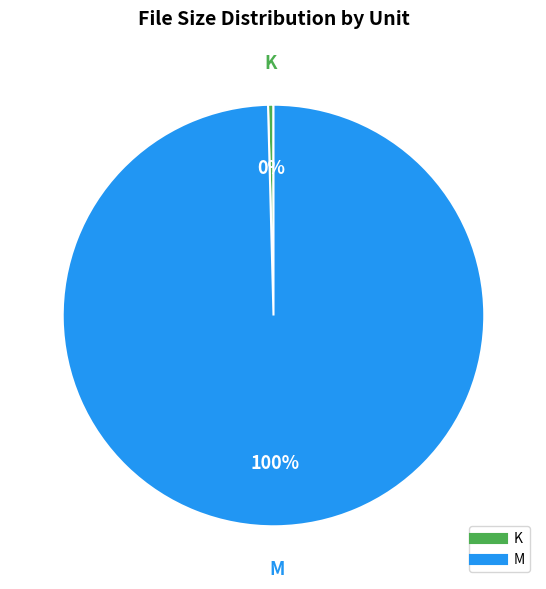

Is there a majority slice in this chart?

Yes